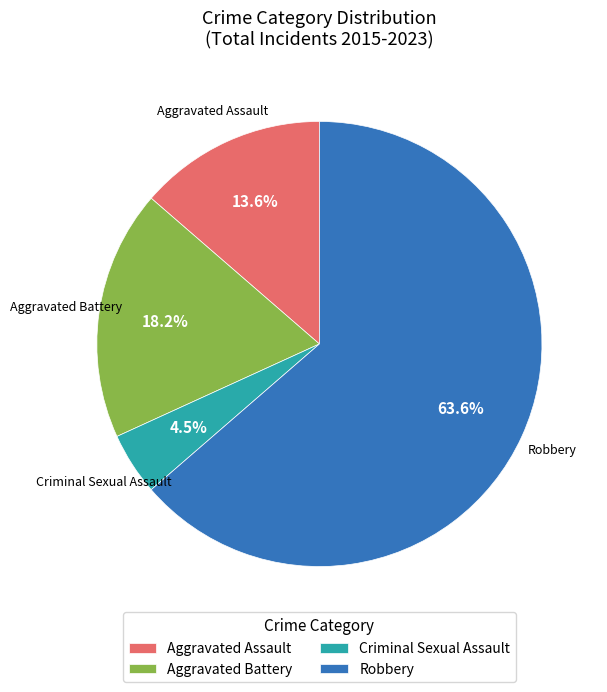

Is the sum of Aggravated Assault and Aggravated Battery greater than half?

No